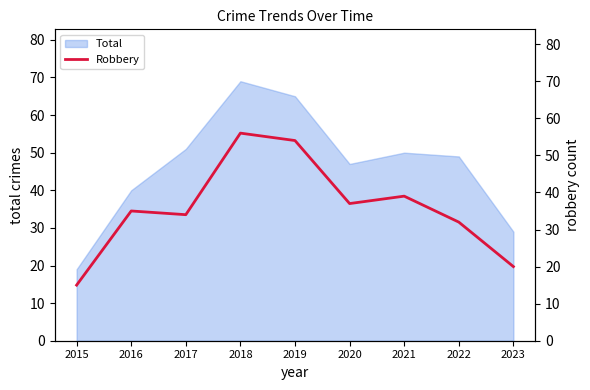

What is the difference between the values at 2022 and 2020?

5